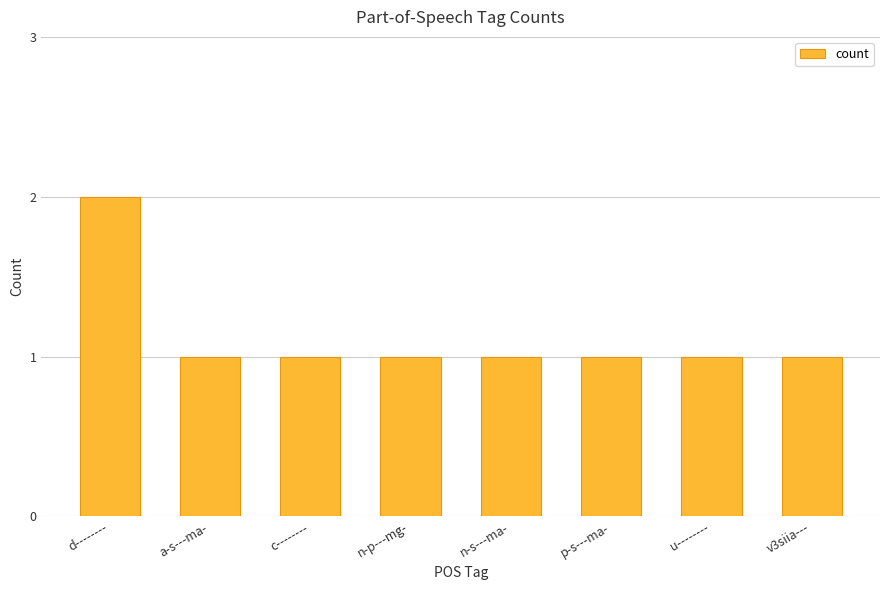

What position from the right is u--------?

2